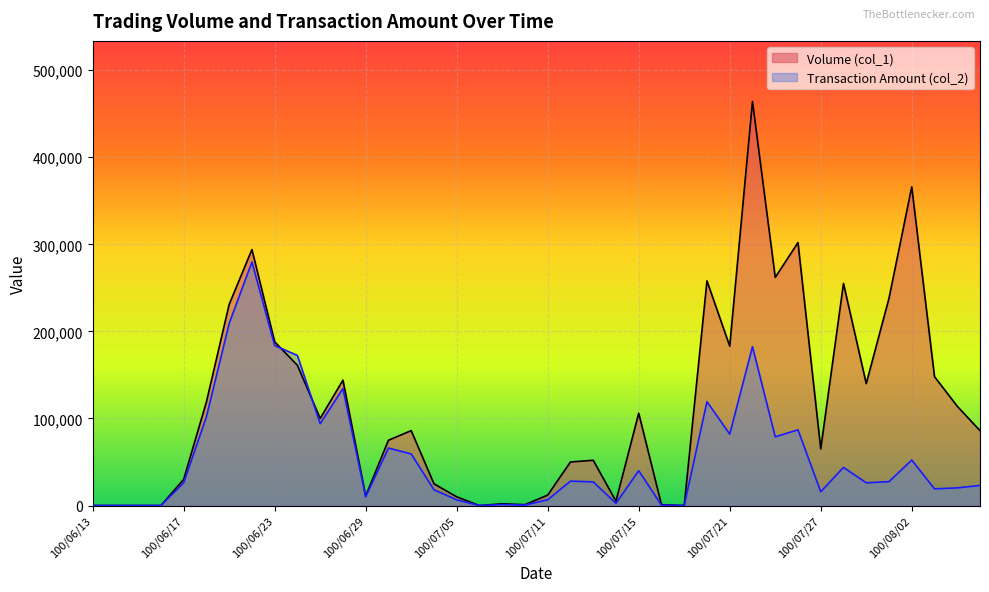

Reading left to right, list all the values displayed in this chart.

Volume (col_1): 100/06/13=0	100/06/14=0	100/06/15=0	100/06/16=0	100/06/17=30000	100/06/20=119000	100/06/21=231000	100/06/22=294000	100/06/23=188000	100/06/24=161000	100/06/27=100000	100/06/28=144000	100/06/29=11000	100/06/30=75000	100/07/01=86000	100/07/04=25000	100/07/05=10000	100/07/06=0	100/07/07=2000	100/07/08=1000	100/07/11=12000	100/07/12=50000	100/07/13=52000	100/07/14=5000	100/07/15=106000	100/07/18=1000	100/07/19=0	100/07/20=258000	100/07/21=183000	100/07/22=464000	100/07/25=262000	100/07/26=302000	100/07/27=65000	100/07/28=255000	100/07/29=140000	100/08/01=238000	100/08/02=366000	100/08/03=148000	100/08/04=114000	100/08/05=86000
Transaction Amount (col_2): 100/06/13=0	100/06/14=0	100/06/15=0	100/06/16=0	100/06/17=26100	100/06/20=101930	100/06/21=209160	100/06/22=279750	100/06/23=183740	100/06/24=172310	100/06/27=93950	100/06/28=134360	100/06/29=9970	100/06/30=66000	100/07/01=59250	100/07/04=18150	100/07/05=6500	100/07/06=0	100/07/07=1060	100/07/08=530	100/07/11=6640	100/07/12=28000	100/07/13=27160	100/07/14=2550	100/07/15=40030	100/07/18=370	100/07/19=0	100/07/20=119250	100/07/21=82020	100/07/22=182460	100/07/25=78930	100/07/26=86940	100/07/27=15800	100/07/28=43800	100/07/29=26100	100/08/01=27440	100/08/02=52240	100/08/03=19170	100/08/04=20270	100/08/05=23060